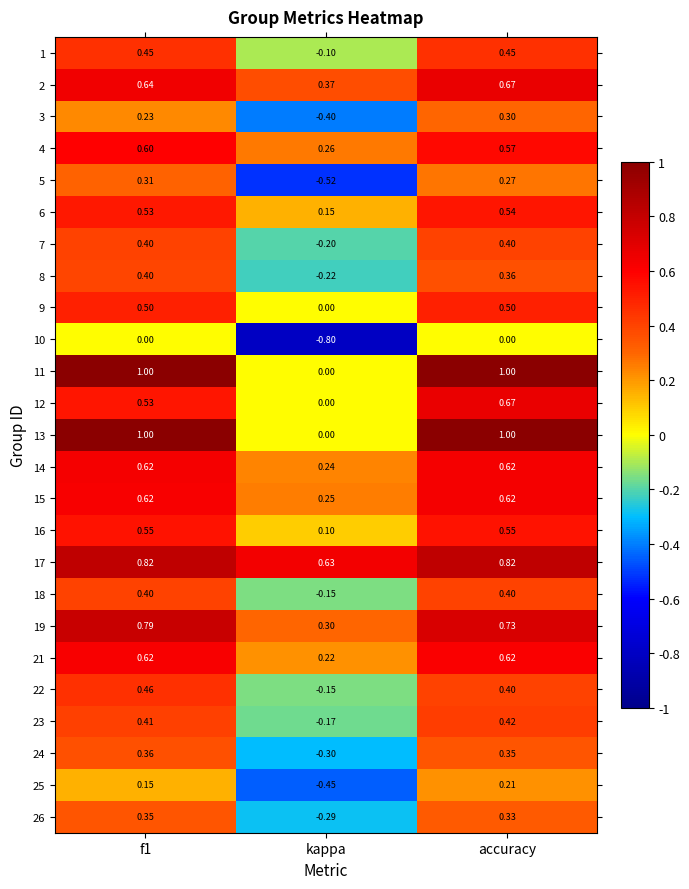

At how many categories does at least one series exceed 0?

3